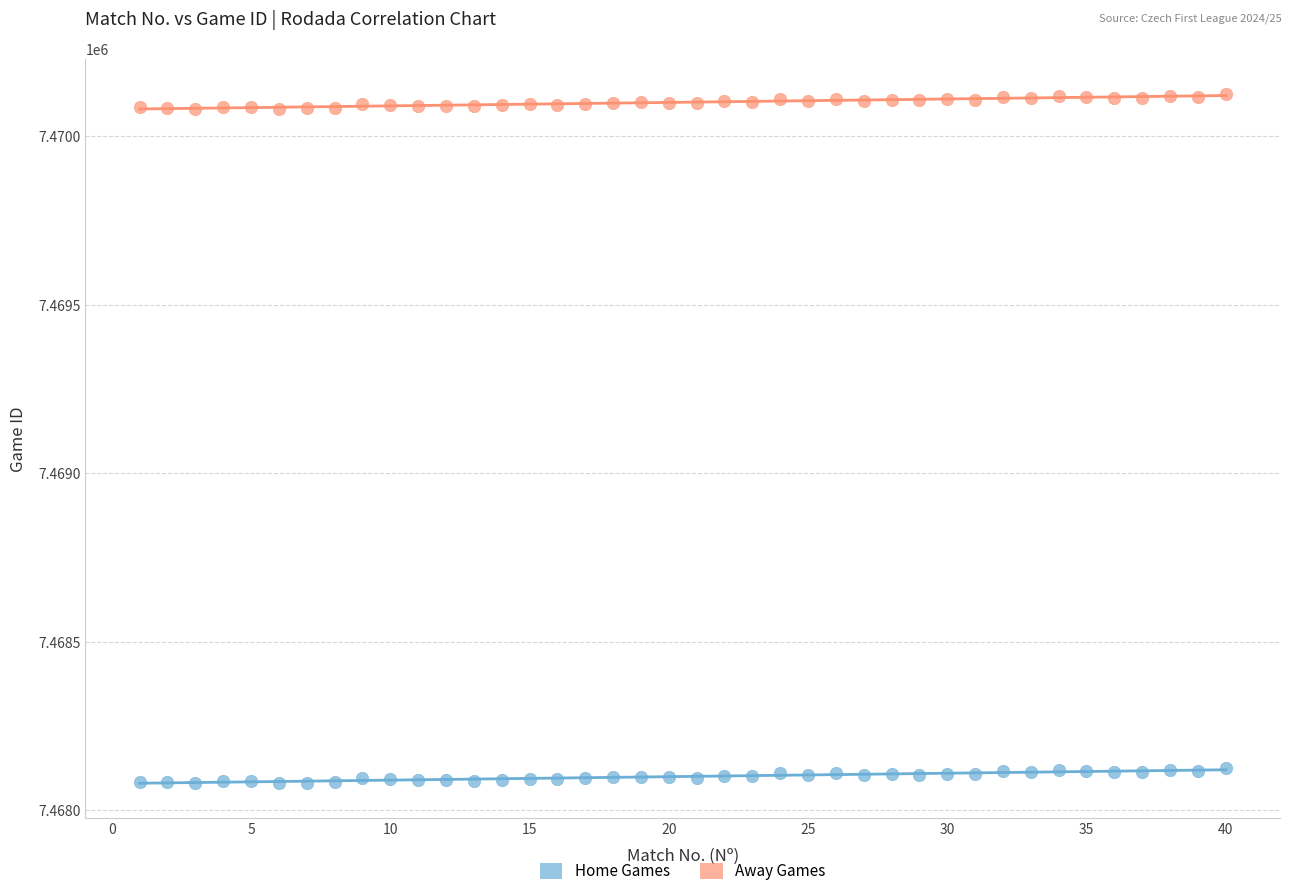

Across all data points, what is the range of X values (max minus min)?

39